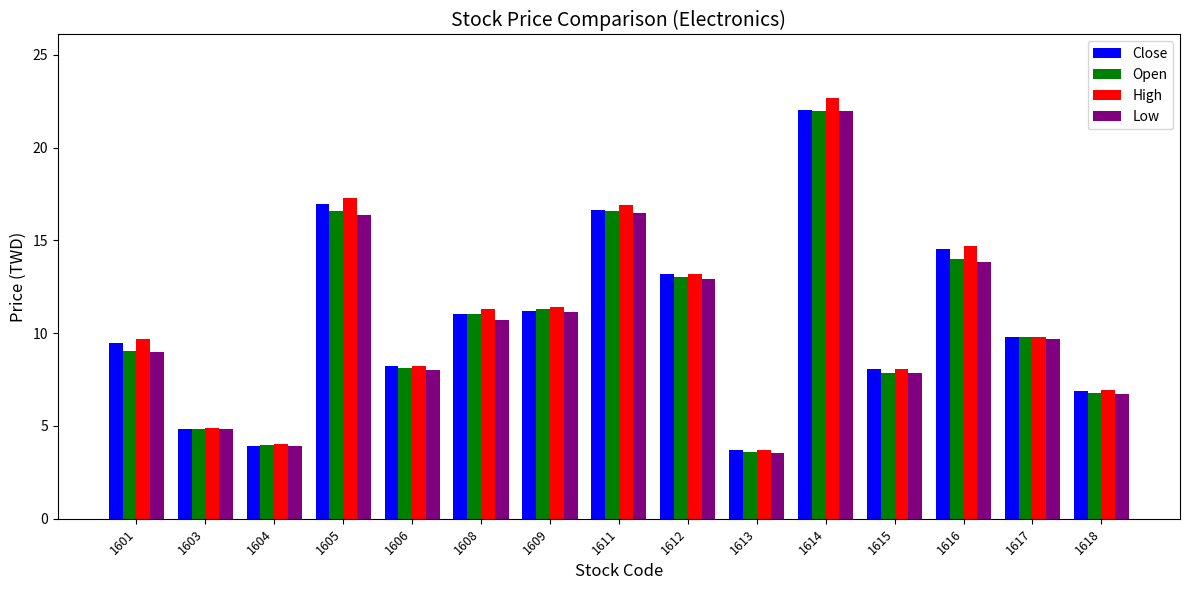

At how many categories does at least one series exceed 6?

12